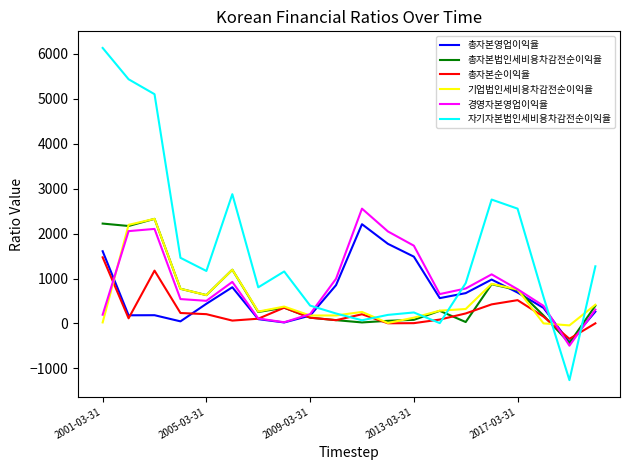

Which series has the widest spread of values?

자기자본법인세비용차감전순이익율